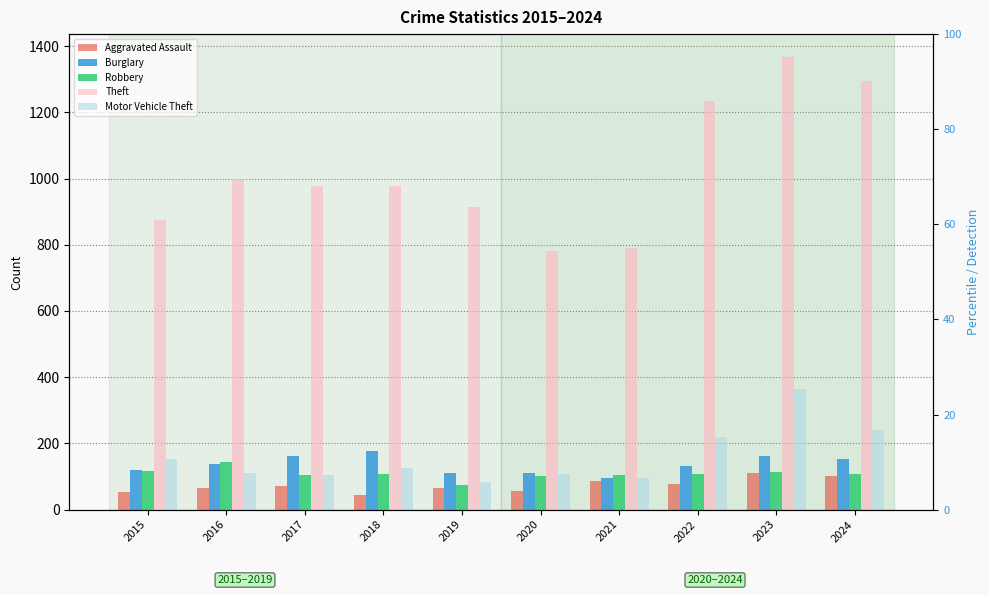

True or false: Aggravated Assault has a value of 21 at 2018.

False